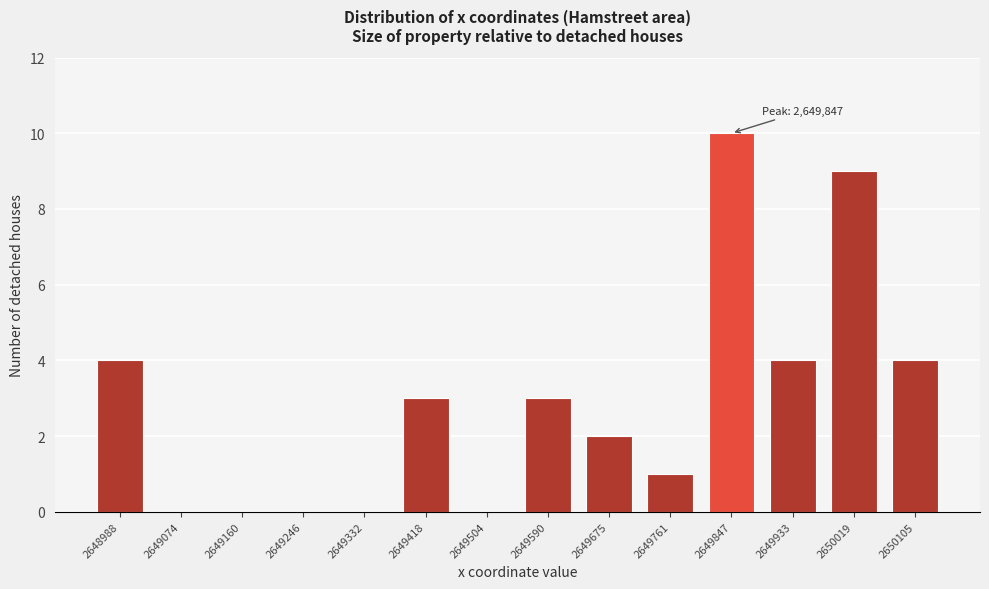

Reading right to left, transcribe all the data shown in this chart.

2650105=4	2650019=9	2649933=4	2649847=10	2649761=1	2649675=2	2649590=3	2649504=0	2649418=3	2649332=0	2649246=0	2649160=0	2649074=0	2648988=4